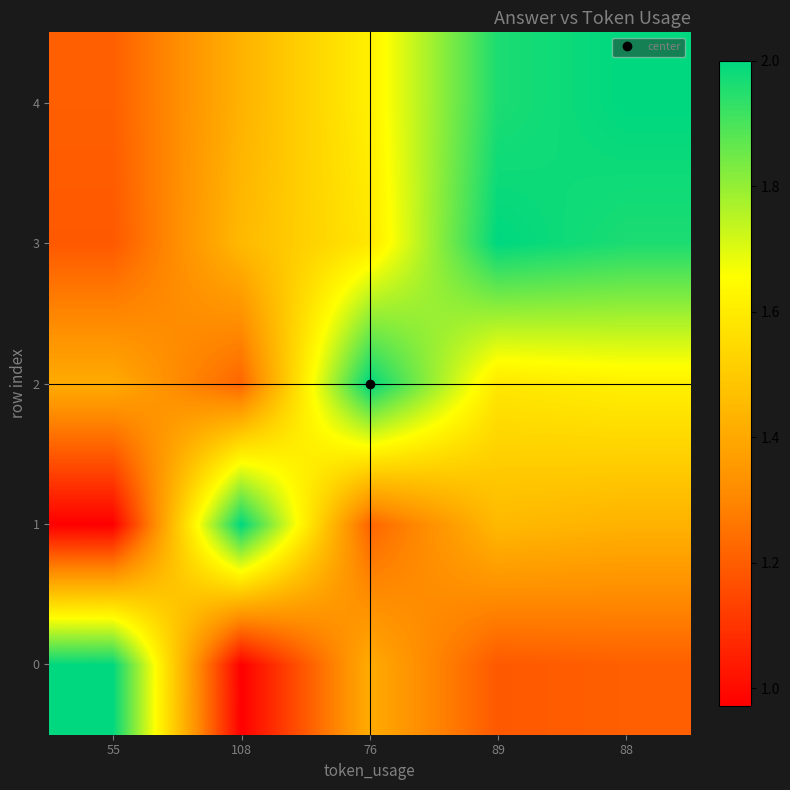

Reading left to right, transcribe all the data shown in this chart.

0: 55=2.0	108=1.0	76=1.4	89=1.2	88=1.2
1: 55=1.0	108=2.0	76=1.2	89=1.4	88=1.4
2: 55=1.4	108=1.2	76=2.0	89=1.6	88=1.6
3: 55=1.2	108=1.4	76=1.6	89=2.0	88=2.0
4: 55=1.2	108=1.4	76=1.6	89=2.0	88=2.0